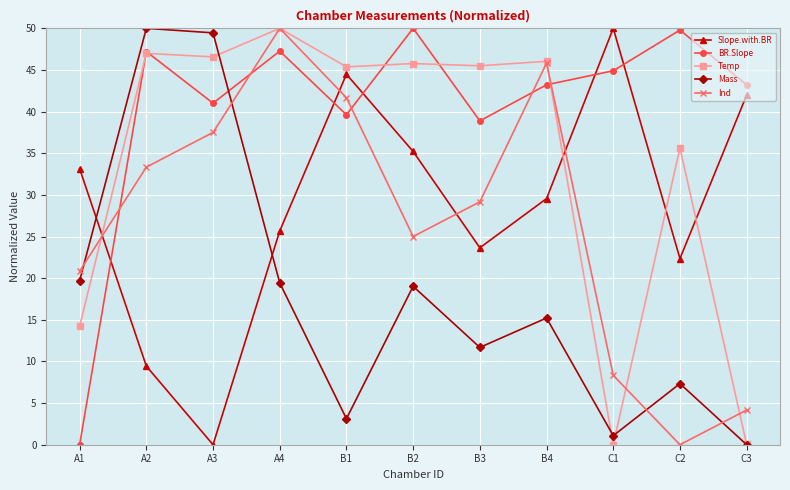

What is the value of the BR.Slope point at the 10th from the left?

49.8